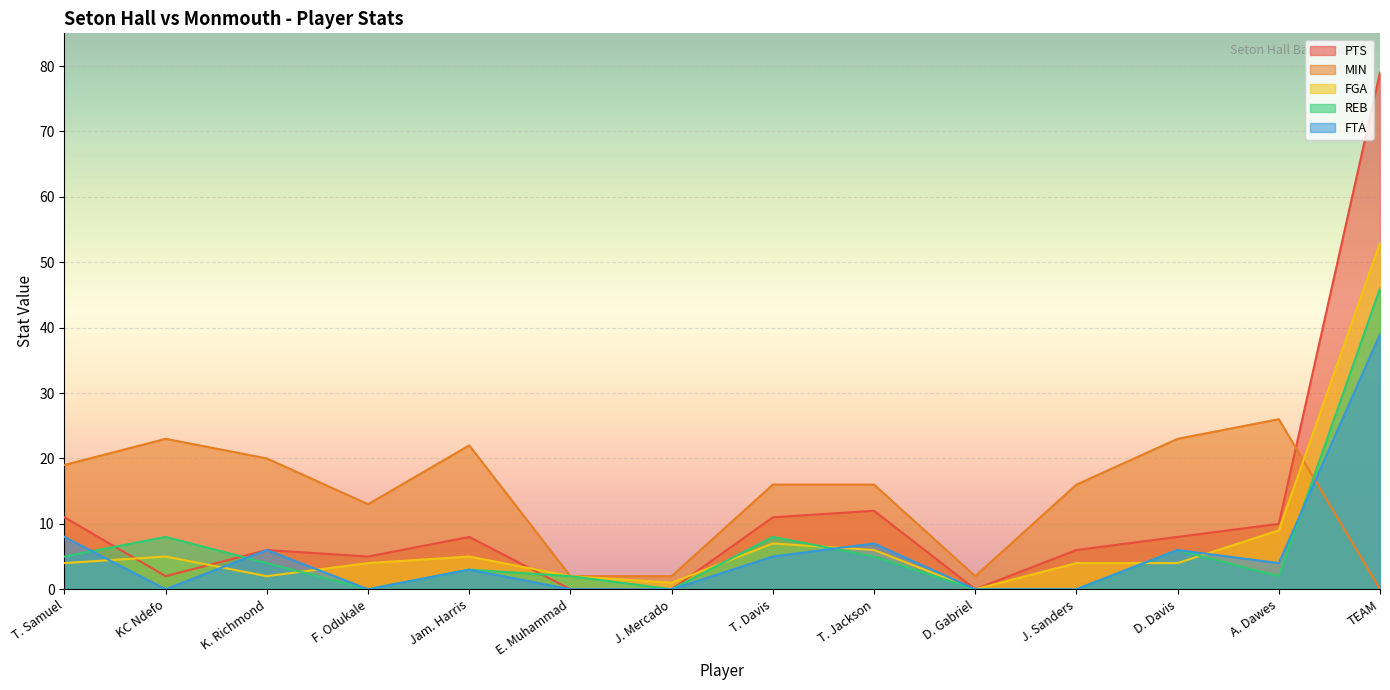

What is the label of the 2nd point from the left?

KC Ndefo